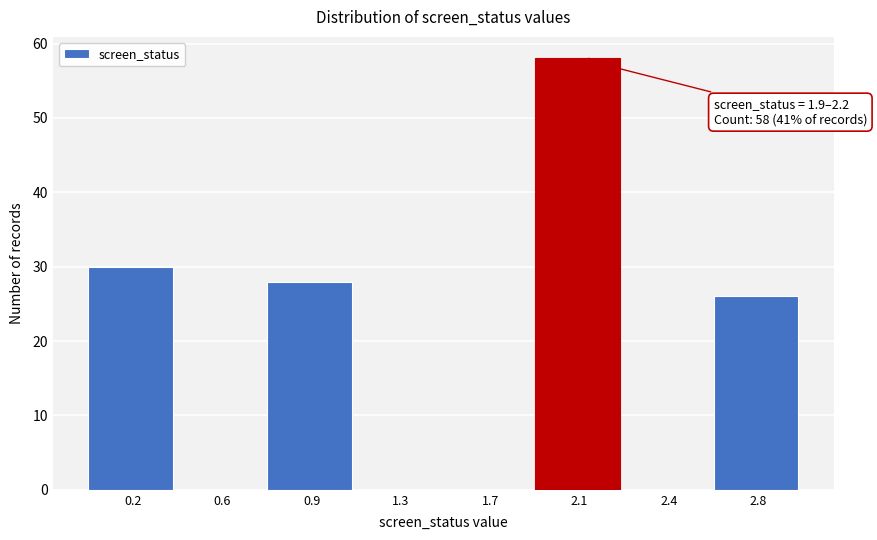

Reading left to right, transcribe all the data shown in this chart.

0.2=30	0.6=0	0.9=28	1.3=0	1.7=0	2.1=58	2.4=0	2.8=26